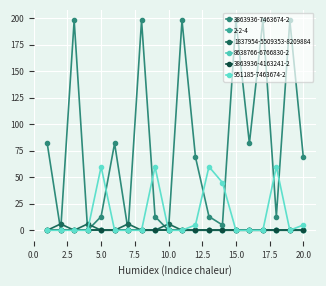

Does the chart have visible grid lines?

Yes